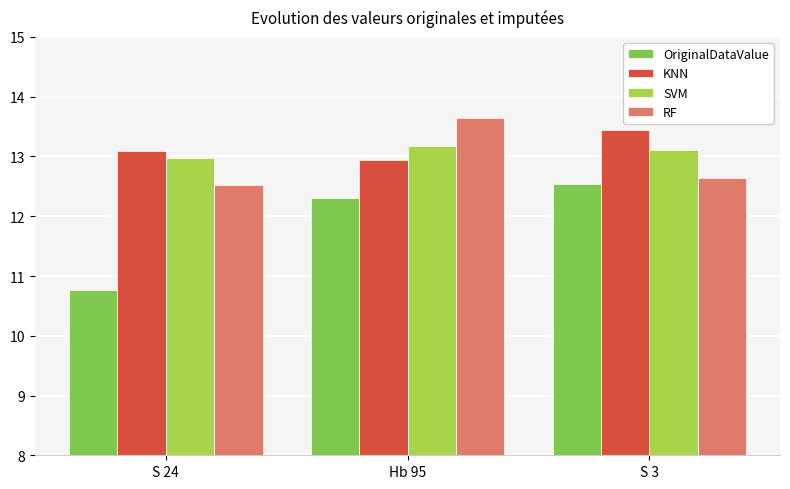

What is the sum of all RF values?

38.8